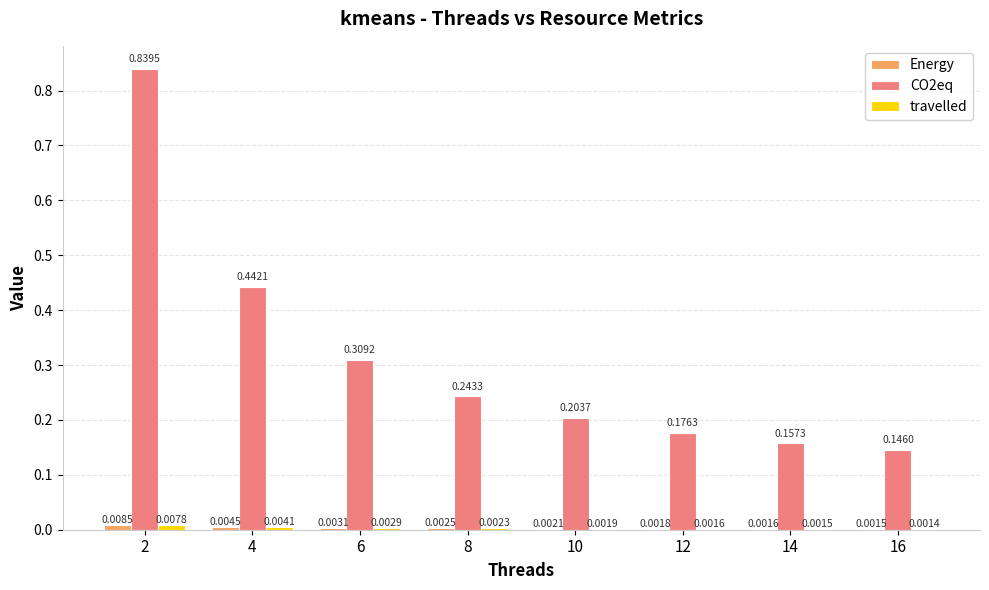

Between 2 and 6, which series saw the biggest shift?

CO2eq